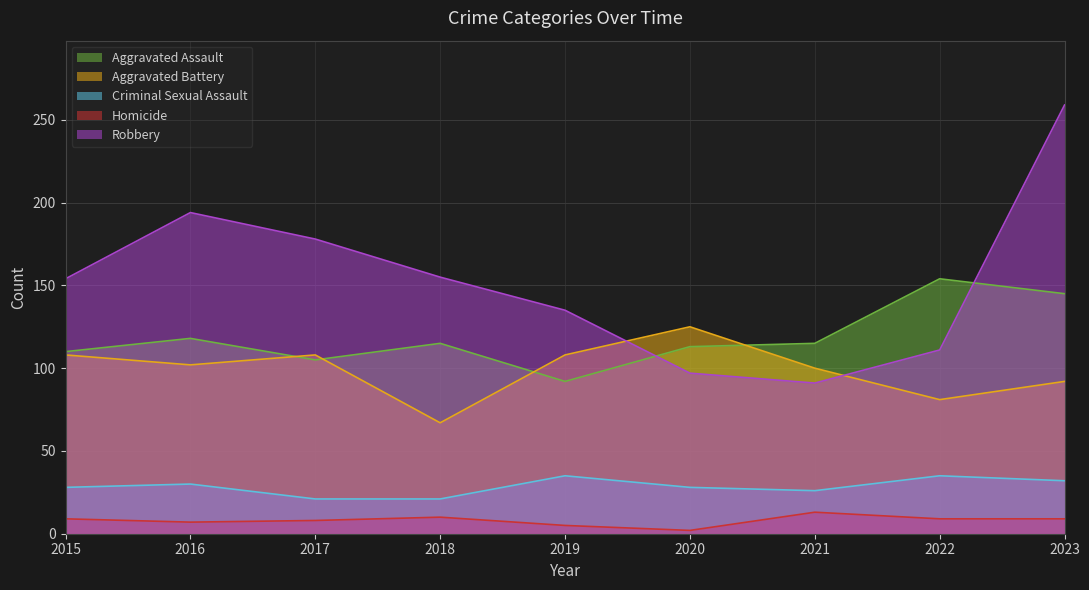

In Aggravated Battery, how many points are lower than both neighbors (excluding endpoints)?

3